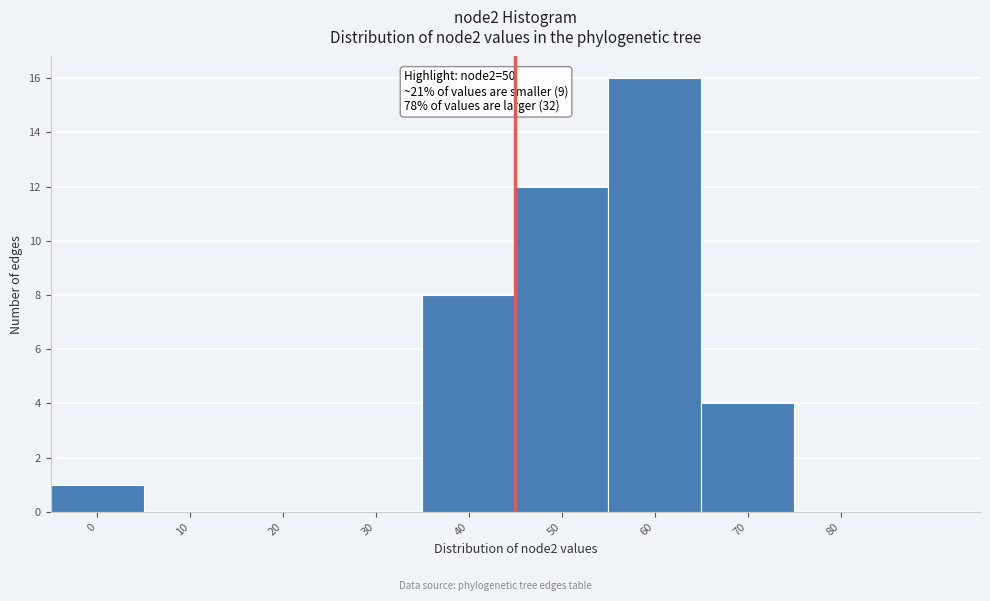

Reading left to right, extract all data points from this chart.

0=1	10=0	20=0	30=0	40=8	50=12	60=16	70=4	80=0